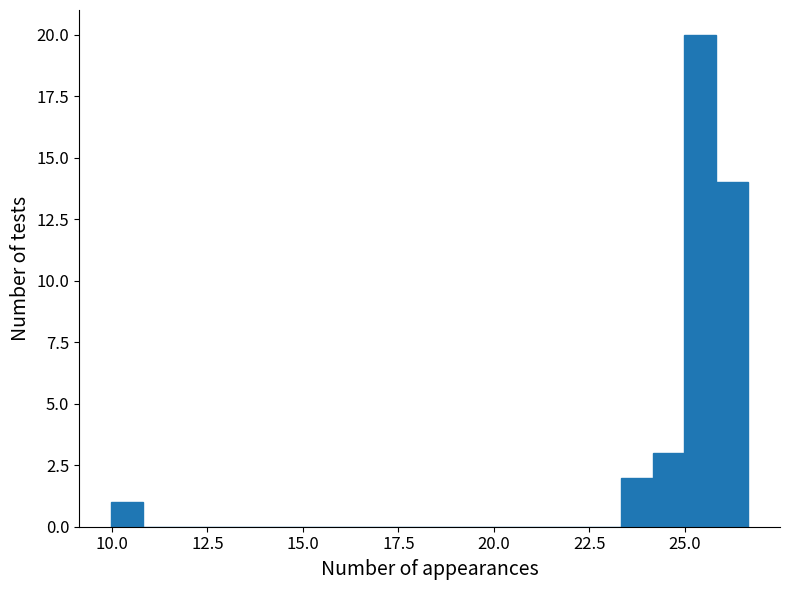

Around what value on the x-axis is the tallest bar? Give the approximate position of its centre, as read against the axis.

25.5